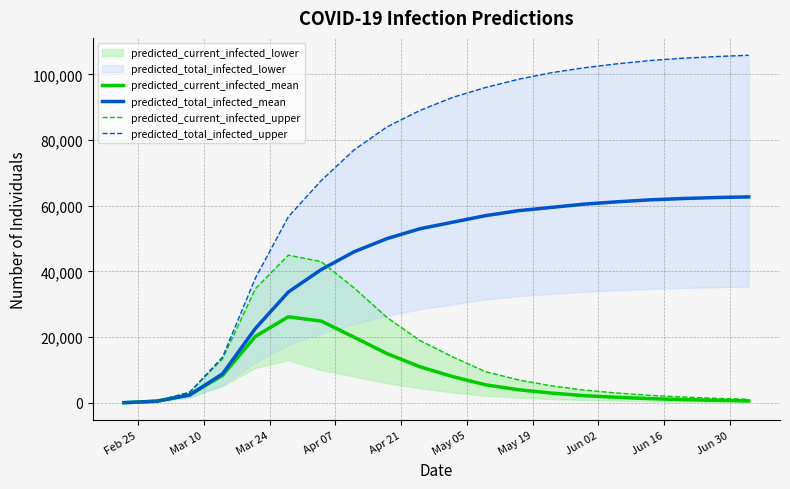

After their last crossing, which series has the higher values: predicted_current_infected_upper or predicted_total_infected_mean?

predicted_total_infected_mean